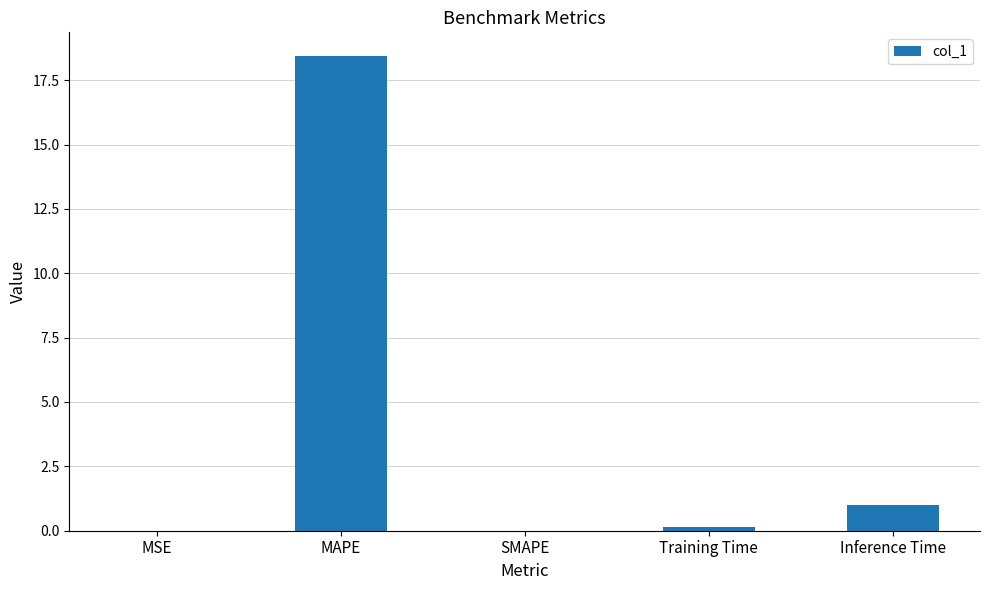

What is the sum of all values?

19.6